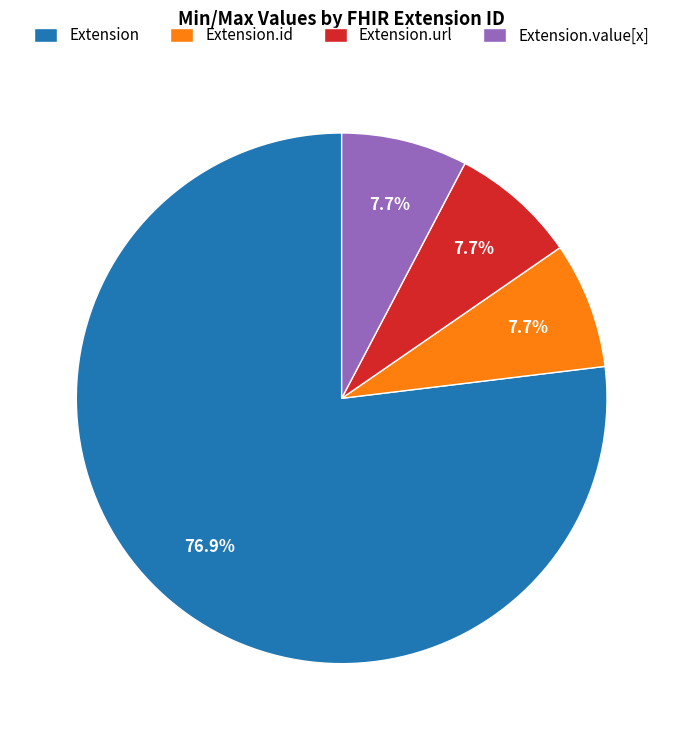

What is the majority slice?

Extension